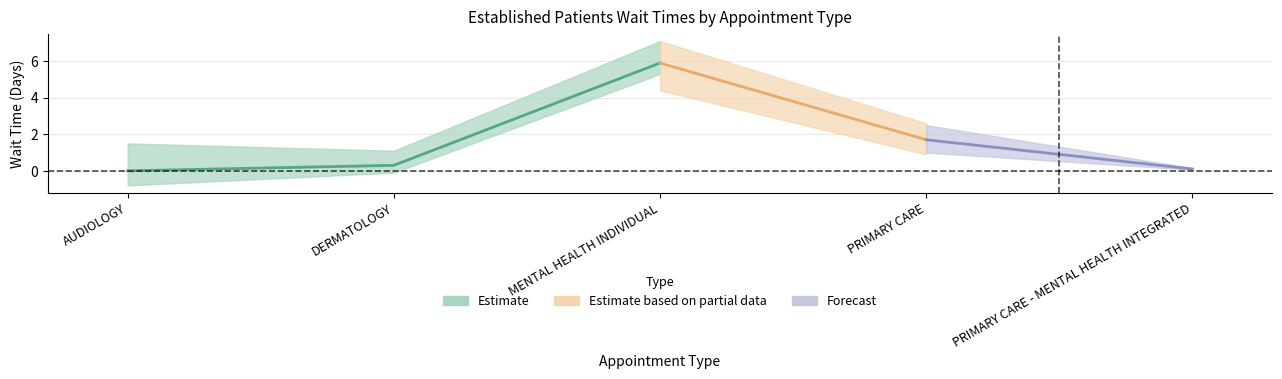

What position from the left is AUDIOLOGY?

1